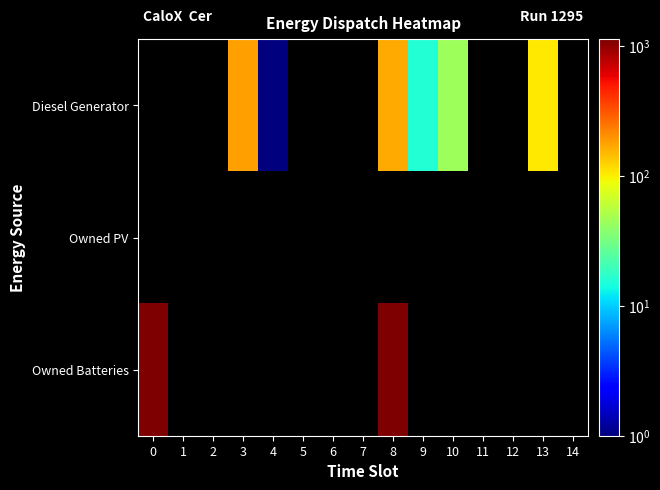

At which label does row_0 first exceed 166?

3